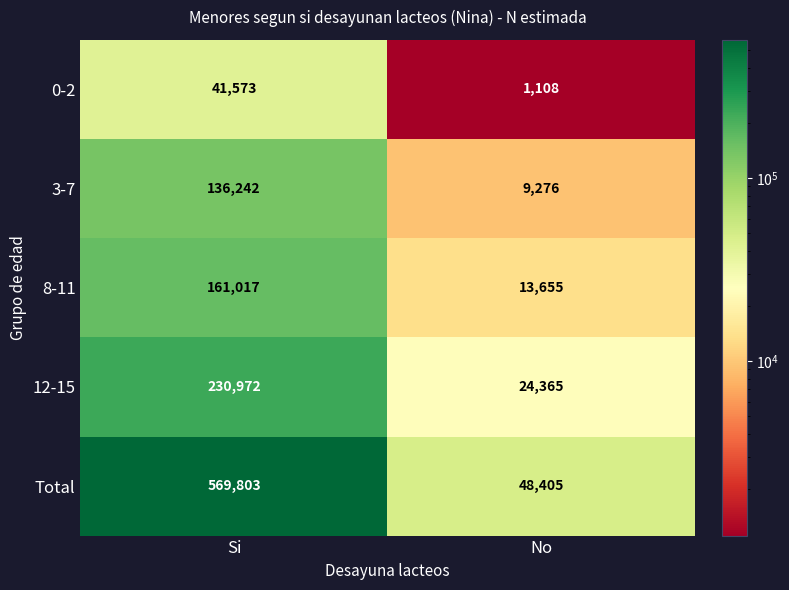

True or false: 3-7 has a value of 9276 at No.

True